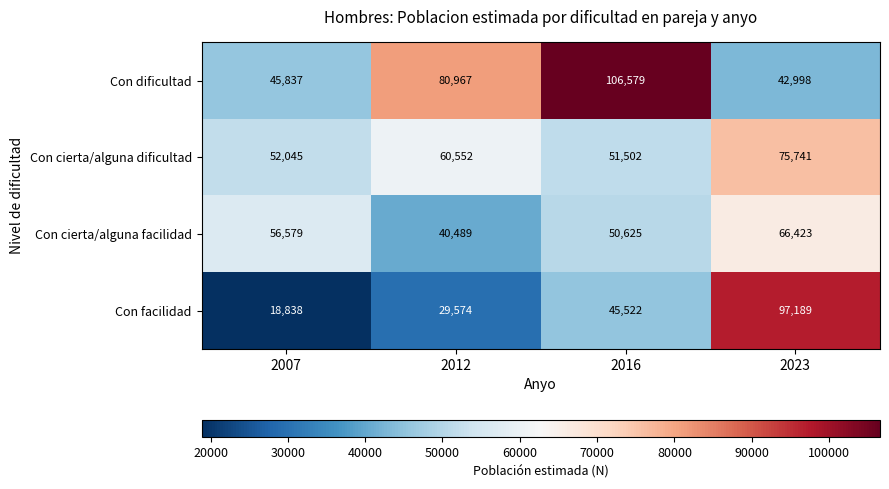

List the series in order of their overall mean, lowest first.

Con facilidad, Con cierta/alguna facilidad, Con cierta/alguna dificultad, Con dificultad